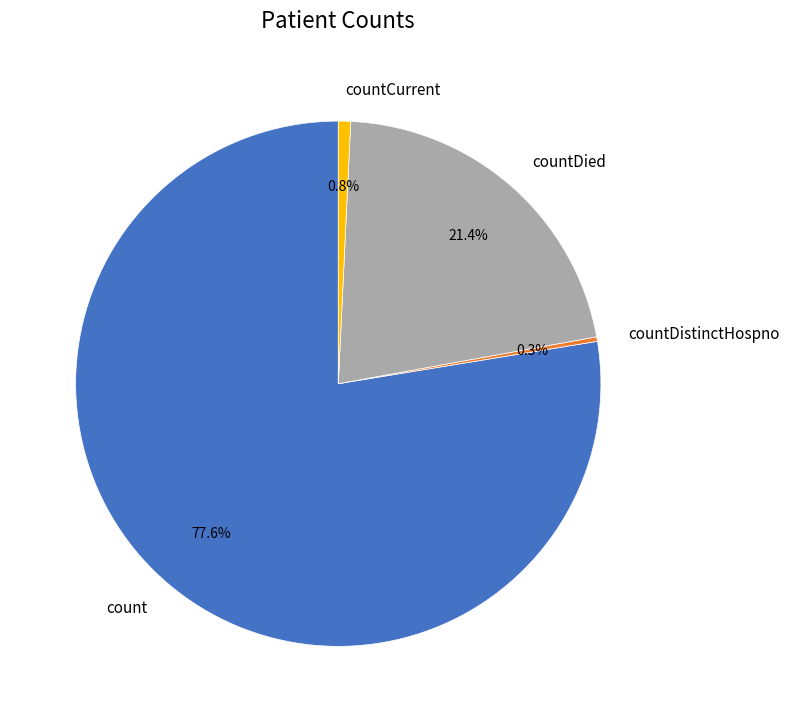

Is it true that count is 63% of the pie?

False